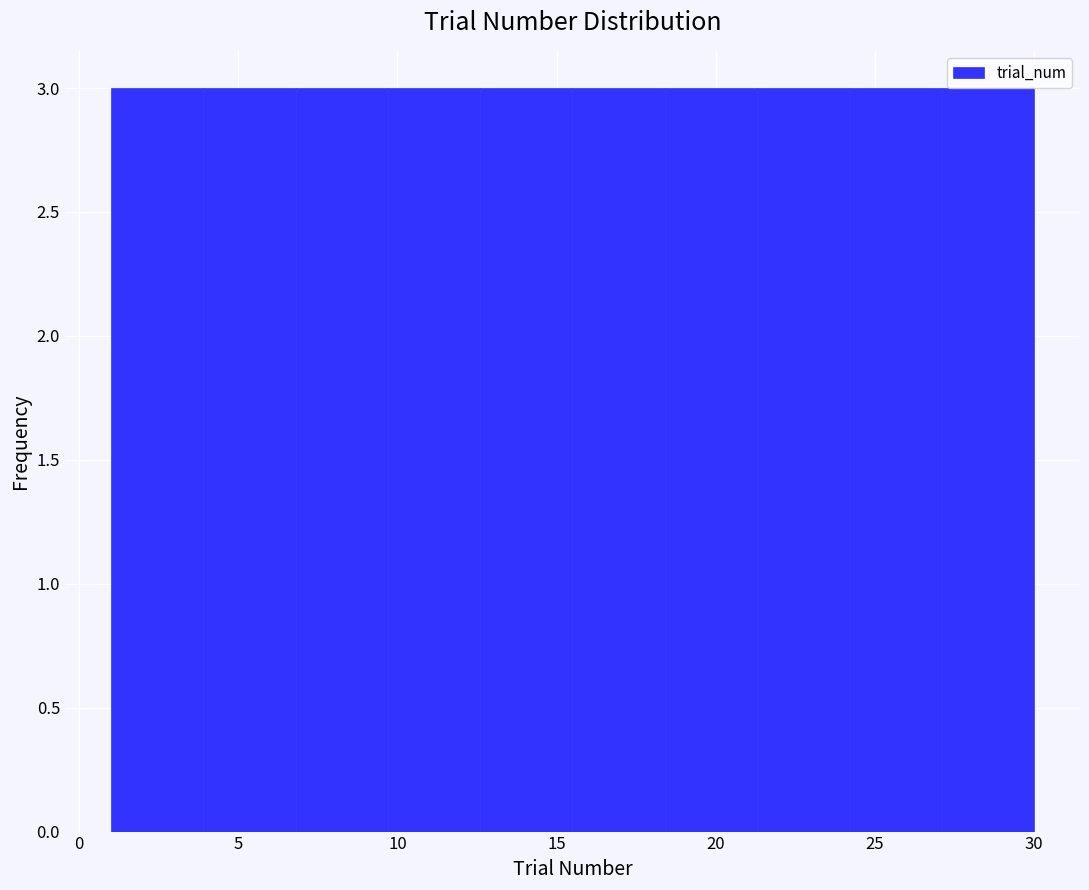

What is the height of the bar covering 21.3 to 24.2 on the x-axis? Neither the bar edges nor the heights are printed on the chart, so give them approximately, as read against the axes.

3